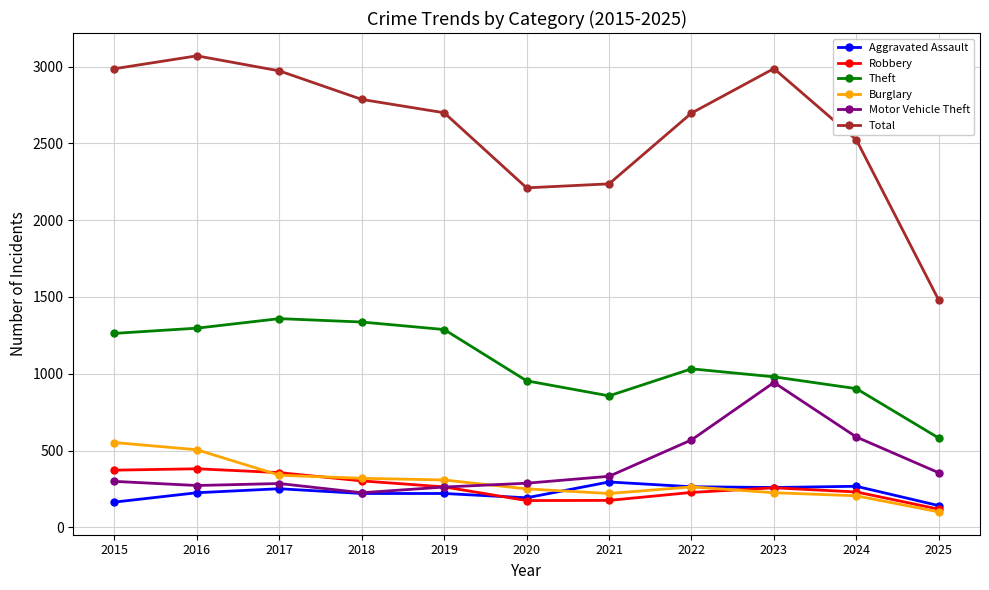

In Total, how many points are higher than both neighbors (excluding endpoints)?

2